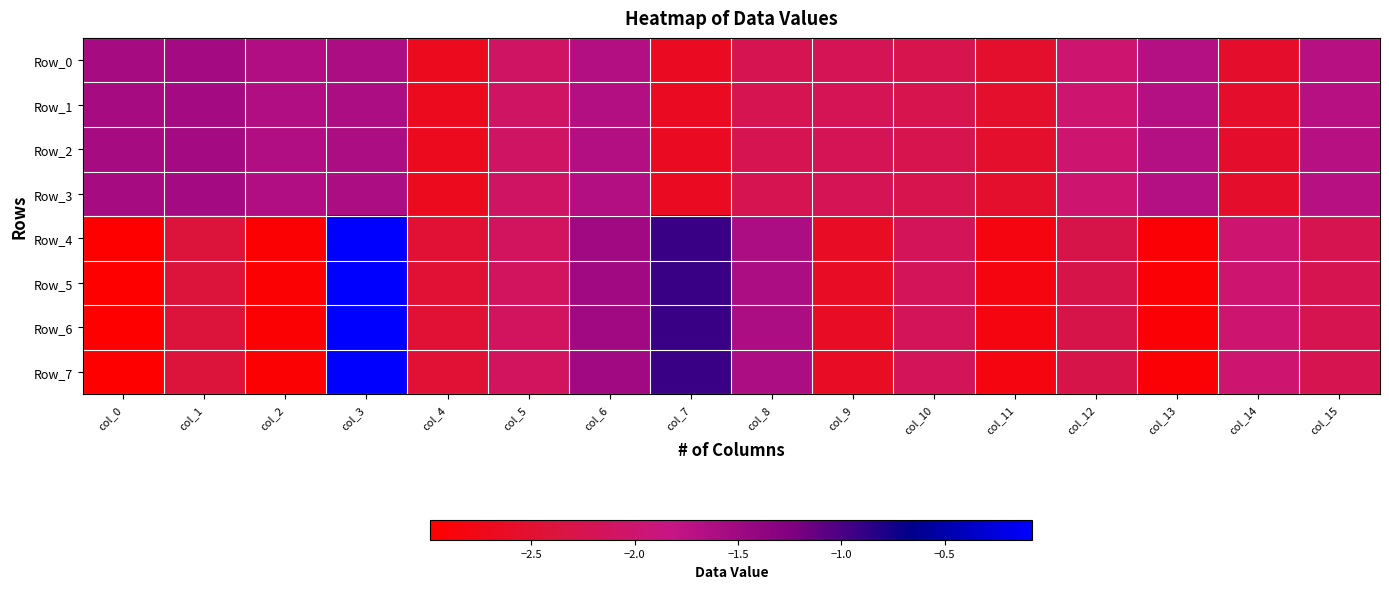

Reading right to left, transcribe all the data shown in this chart.

Row_0: col_15=-1.7	col_14=-2.6	col_13=-1.7	col_12=-2.0	col_11=-2.5	col_10=-2.3	col_9=-2.2	col_8=-2.2	col_7=-2.6	col_6=-1.7	col_5=-2.1	col_4=-2.7	col_3=-1.6	col_2=-1.6	col_1=-1.5	col_0=-1.6
Row_1: col_15=-1.7	col_14=-2.6	col_13=-1.7	col_12=-2.0	col_11=-2.5	col_10=-2.3	col_9=-2.2	col_8=-2.2	col_7=-2.6	col_6=-1.7	col_5=-2.1	col_4=-2.7	col_3=-1.6	col_2=-1.6	col_1=-1.5	col_0=-1.6
Row_2: col_15=-1.7	col_14=-2.6	col_13=-1.7	col_12=-2.0	col_11=-2.5	col_10=-2.3	col_9=-2.2	col_8=-2.2	col_7=-2.6	col_6=-1.7	col_5=-2.1	col_4=-2.7	col_3=-1.6	col_2=-1.6	col_1=-1.5	col_0=-1.6
Row_3: col_15=-1.7	col_14=-2.6	col_13=-1.7	col_12=-2.0	col_11=-2.5	col_10=-2.3	col_9=-2.2	col_8=-2.2	col_7=-2.6	col_6=-1.7	col_5=-2.1	col_4=-2.7	col_3=-1.6	col_2=-1.6	col_1=-1.5	col_0=-1.6
Row_4: col_15=-2.2	col_14=-2.0	col_13=-2.9	col_12=-2.3	col_11=-2.8	col_10=-2.2	col_9=-2.6	col_8=-1.6	col_7=-0.9	col_6=-1.5	col_5=-2.1	col_4=-2.5	col_3=-0.1	col_2=-3.0	col_1=-2.4	col_0=-3.0
Row_5: col_15=-2.2	col_14=-2.0	col_13=-2.9	col_12=-2.3	col_11=-2.8	col_10=-2.2	col_9=-2.6	col_8=-1.6	col_7=-0.9	col_6=-1.5	col_5=-2.1	col_4=-2.5	col_3=-0.1	col_2=-3.0	col_1=-2.4	col_0=-3.0
Row_6: col_15=-2.2	col_14=-2.0	col_13=-2.9	col_12=-2.3	col_11=-2.8	col_10=-2.2	col_9=-2.6	col_8=-1.6	col_7=-0.9	col_6=-1.5	col_5=-2.1	col_4=-2.5	col_3=-0.1	col_2=-3.0	col_1=-2.4	col_0=-3.0
Row_7: col_15=-2.2	col_14=-2.0	col_13=-2.9	col_12=-2.3	col_11=-2.8	col_10=-2.2	col_9=-2.6	col_8=-1.6	col_7=-0.9	col_6=-1.5	col_5=-2.1	col_4=-2.5	col_3=-0.1	col_2=-3.0	col_1=-2.4	col_0=-3.0